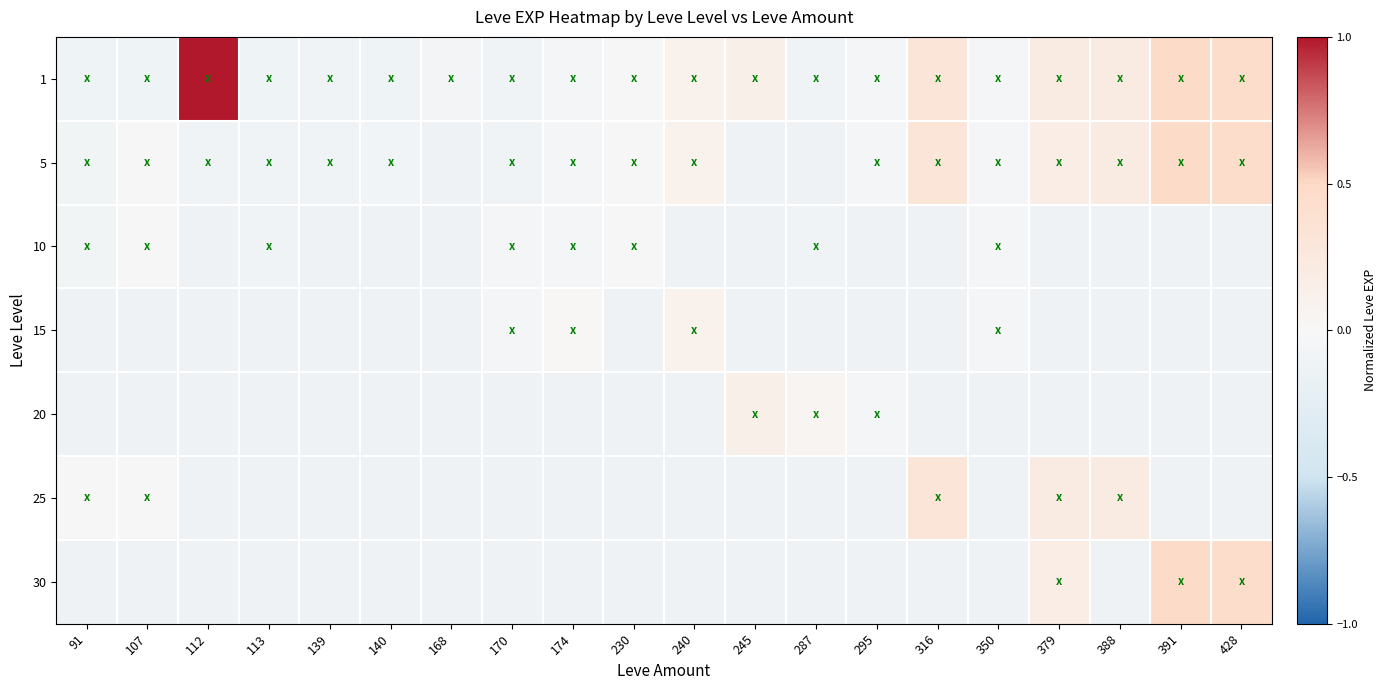

Reading left to right, transcribe all the data shown in this chart.

1: 91=-0.1	107=-0.1	112=1.0	113=-0.1	139=-0.1	140=-0.1	168=-0.1	170=-0.1	174=-0.0	230=0.0	240=0.1	245=0.1	287=-0.1	295=-0.0	316=0.3	350=-0.1	379=0.2	388=0.2	391=0.5	428=0.5
5: 91=-0.1	107=-0.0	112=-0.1	113=-0.1	139=-0.1	140=-0.1	168=-0.1	170=-0.1	174=-0.0	230=0.0	240=0.1	245=-0.1	287=-0.1	295=-0.0	316=0.3	350=-0.1	379=0.2	388=0.2	391=0.5	428=0.5
10: 91=-0.1	107=-0.0	112=-0.1	113=-0.1	139=-0.1	140=-0.1	168=-0.1	170=-0.1	174=-0.0	230=0.0	240=-0.1	245=-0.1	287=-0.1	295=-0.1	316=-0.1	350=-0.1	379=-0.1	388=-0.1	391=-0.1	428=-0.1
15: 91=-0.1	107=-0.1	112=-0.1	113=-0.1	139=-0.1	140=-0.1	168=-0.1	170=-0.1	174=0.0	230=-0.1	240=0.1	245=-0.1	287=-0.1	295=-0.1	316=-0.1	350=-0.1	379=-0.1	388=-0.1	391=-0.1	428=-0.1
20: 91=-0.1	107=-0.1	112=-0.1	113=-0.1	139=-0.1	140=-0.1	168=-0.1	170=-0.1	174=-0.1	230=-0.1	240=-0.1	245=0.1	287=0.0	295=-0.0	316=-0.1	350=-0.1	379=-0.1	388=-0.1	391=-0.1	428=-0.1
25: 91=-0.0	107=-0.0	112=-0.1	113=-0.1	139=-0.1	140=-0.1	168=-0.1	170=-0.1	174=-0.1	230=-0.1	240=-0.1	245=-0.1	287=-0.1	295=-0.1	316=0.3	350=-0.1	379=0.2	388=0.2	391=-0.1	428=-0.1
30: 91=-0.1	107=-0.1	112=-0.1	113=-0.1	139=-0.1	140=-0.1	168=-0.1	170=-0.1	174=-0.1	230=-0.1	240=-0.1	245=-0.1	287=-0.1	295=-0.1	316=-0.1	350=-0.1	379=0.2	388=-0.1	391=0.5	428=0.5